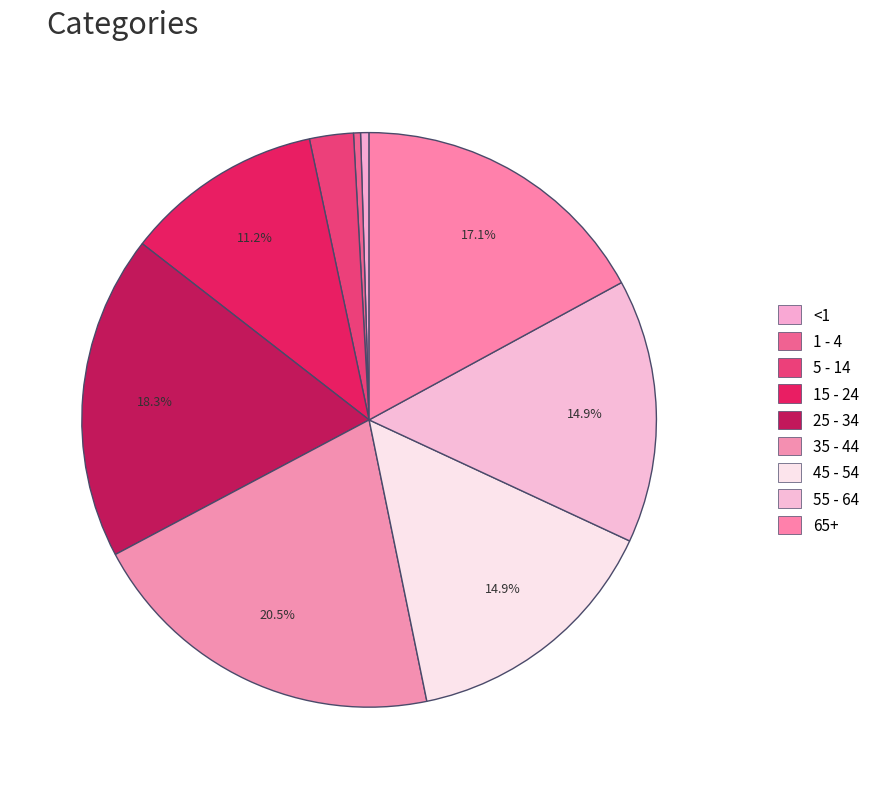

Does any single category account for the majority?

No